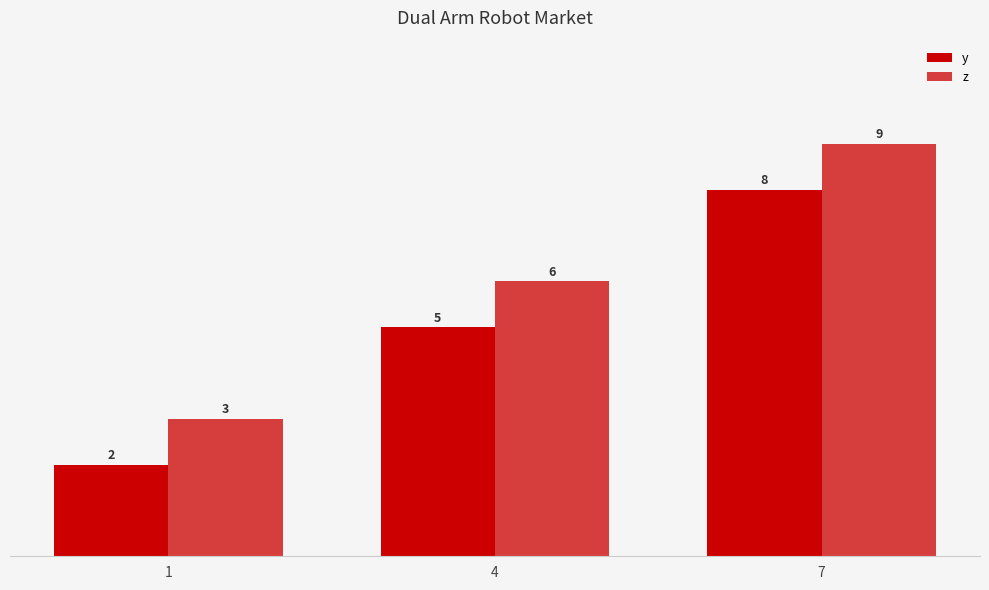

At which category does the chart reach its peak across all series?

7